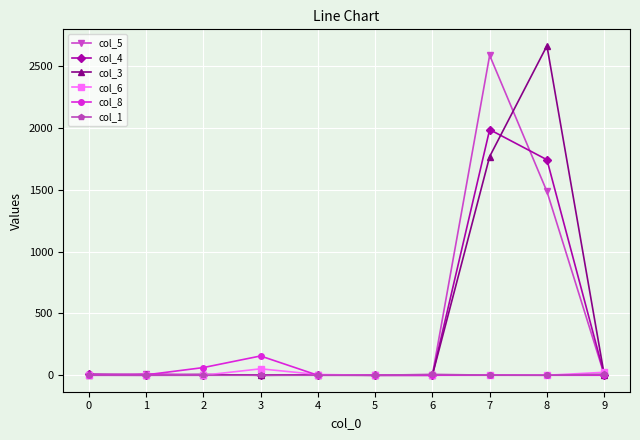

At which category is the sum across all series the highest?

7